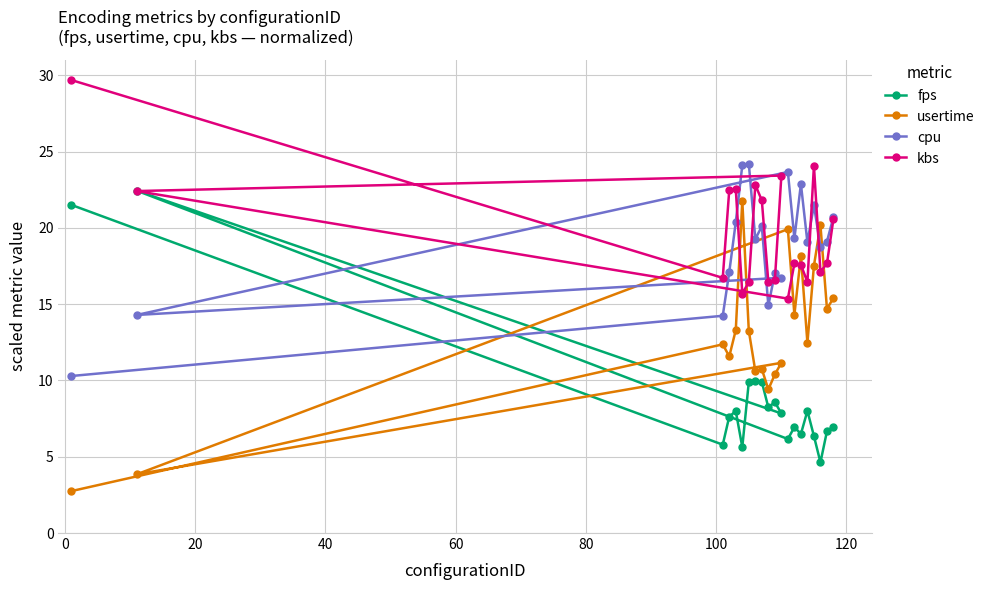

Rank the series by their maximum value, from lowest to highest.

usertime, fps, cpu, kbs